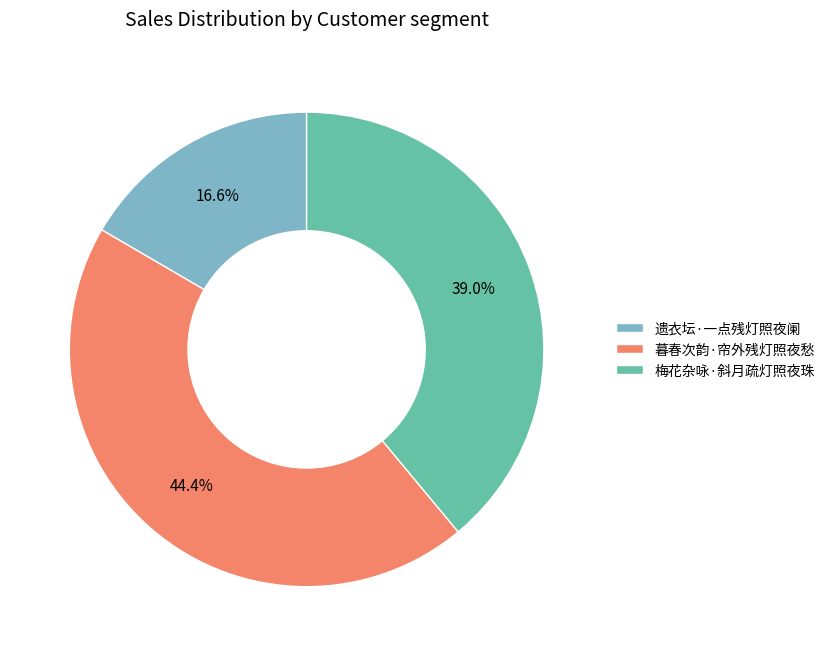

To the nearest percent, what is the average slice percentage?

33%